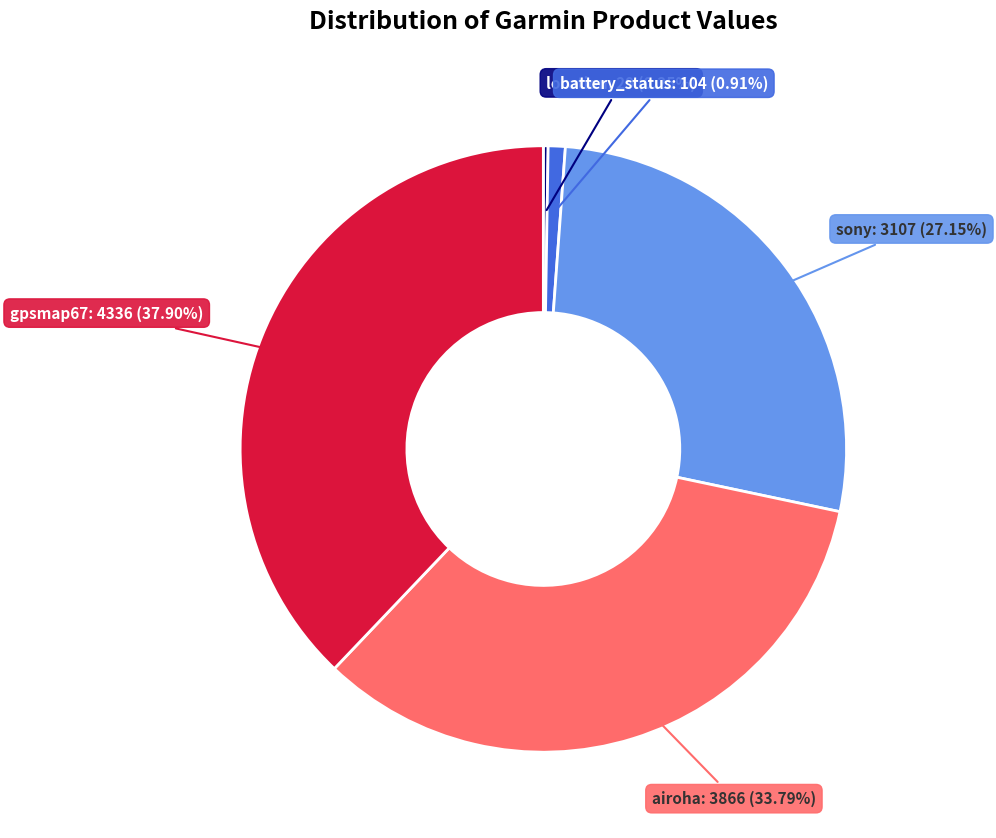

Approximately how many times larger is the value at sony compared to airoha?

0.8